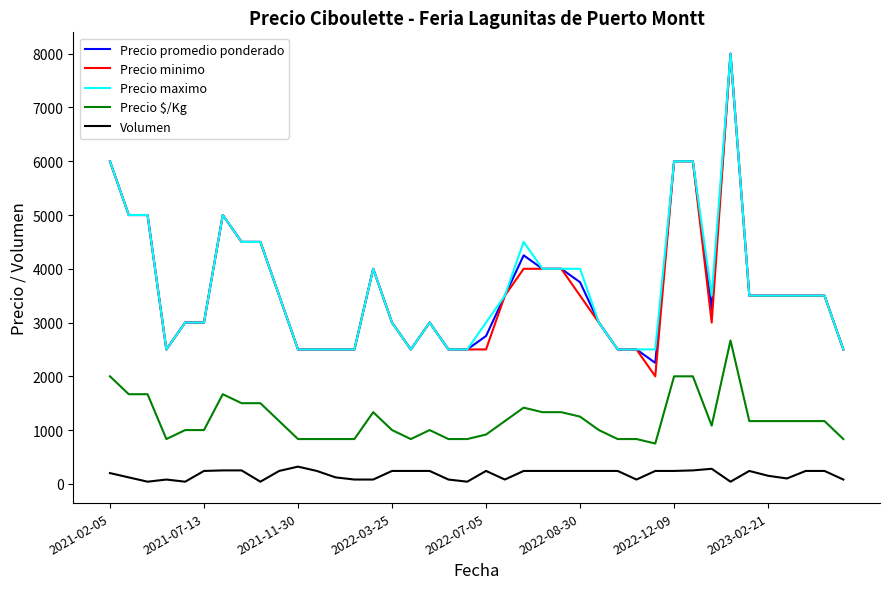

True or false: Precio $/Kg and Precio promedio ponderado intersect in this chart.

False